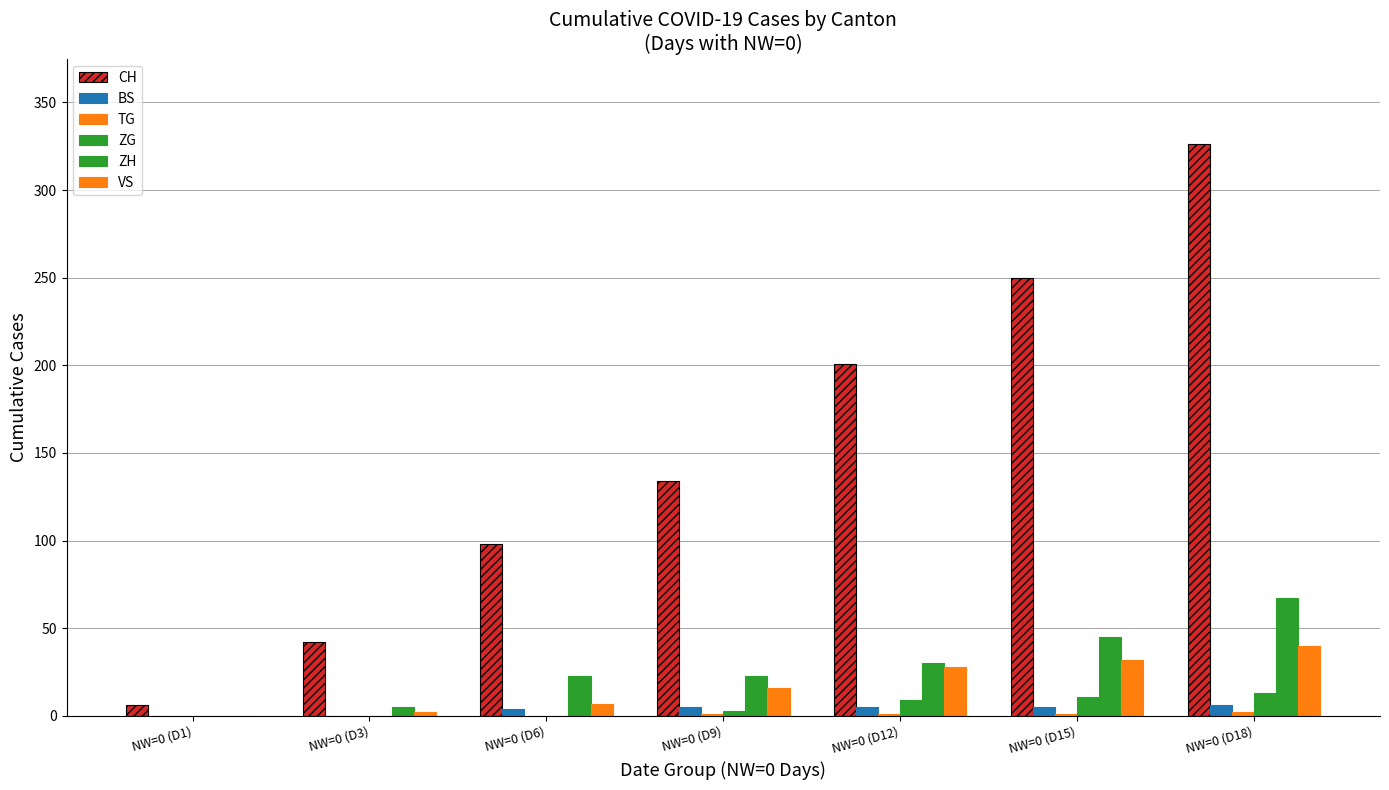

What is the maximum value shown in the chart?

326